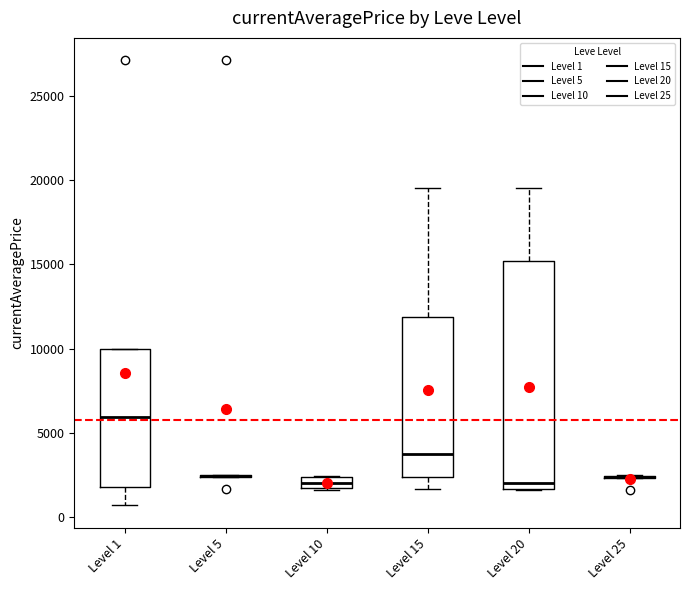

Which box is the tallest, from its lower edge to its upper edge?

Level 20